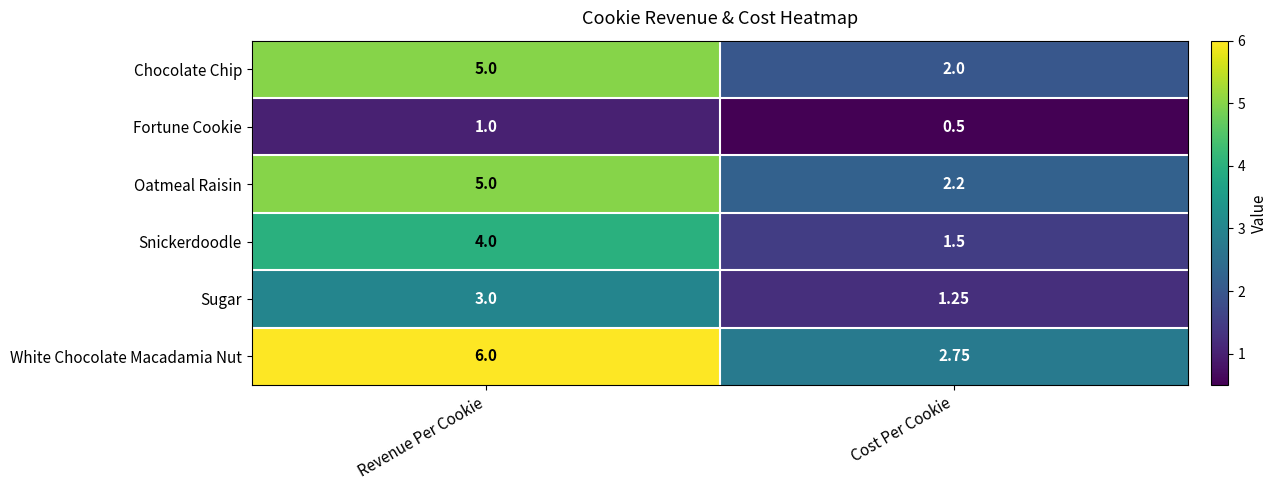

Which series has the widest spread of values?

White Chocolate Macadamia Nut